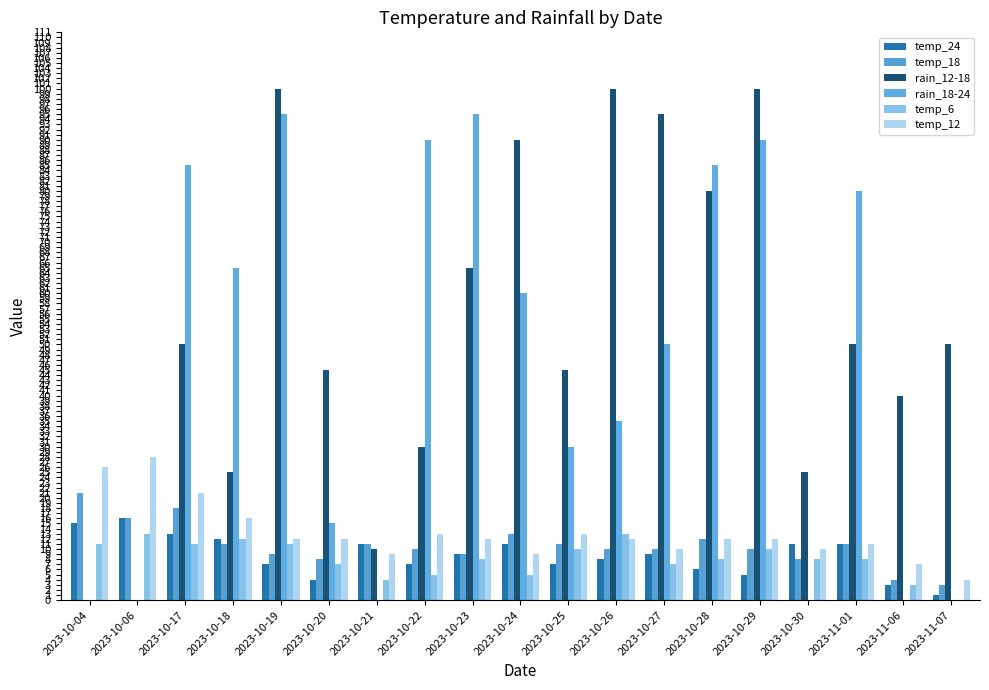

What is the difference between the highest and lowest values at 2023-11-07?

50